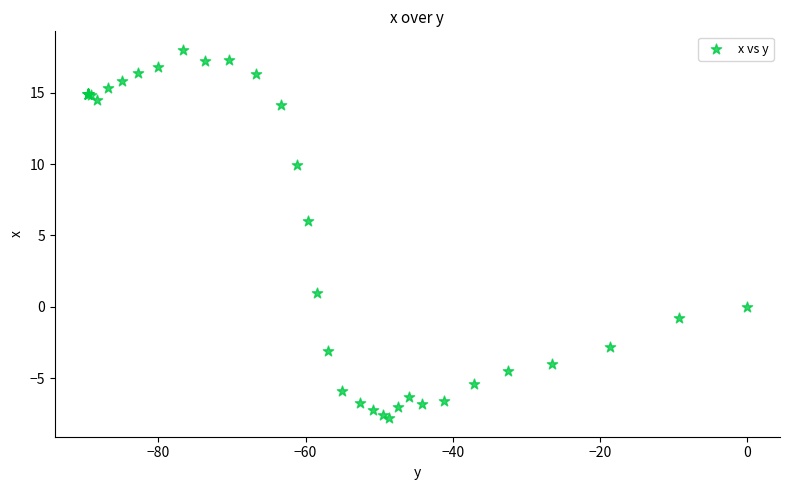

What Y value in the scatter plot is closest to 5?

6.0